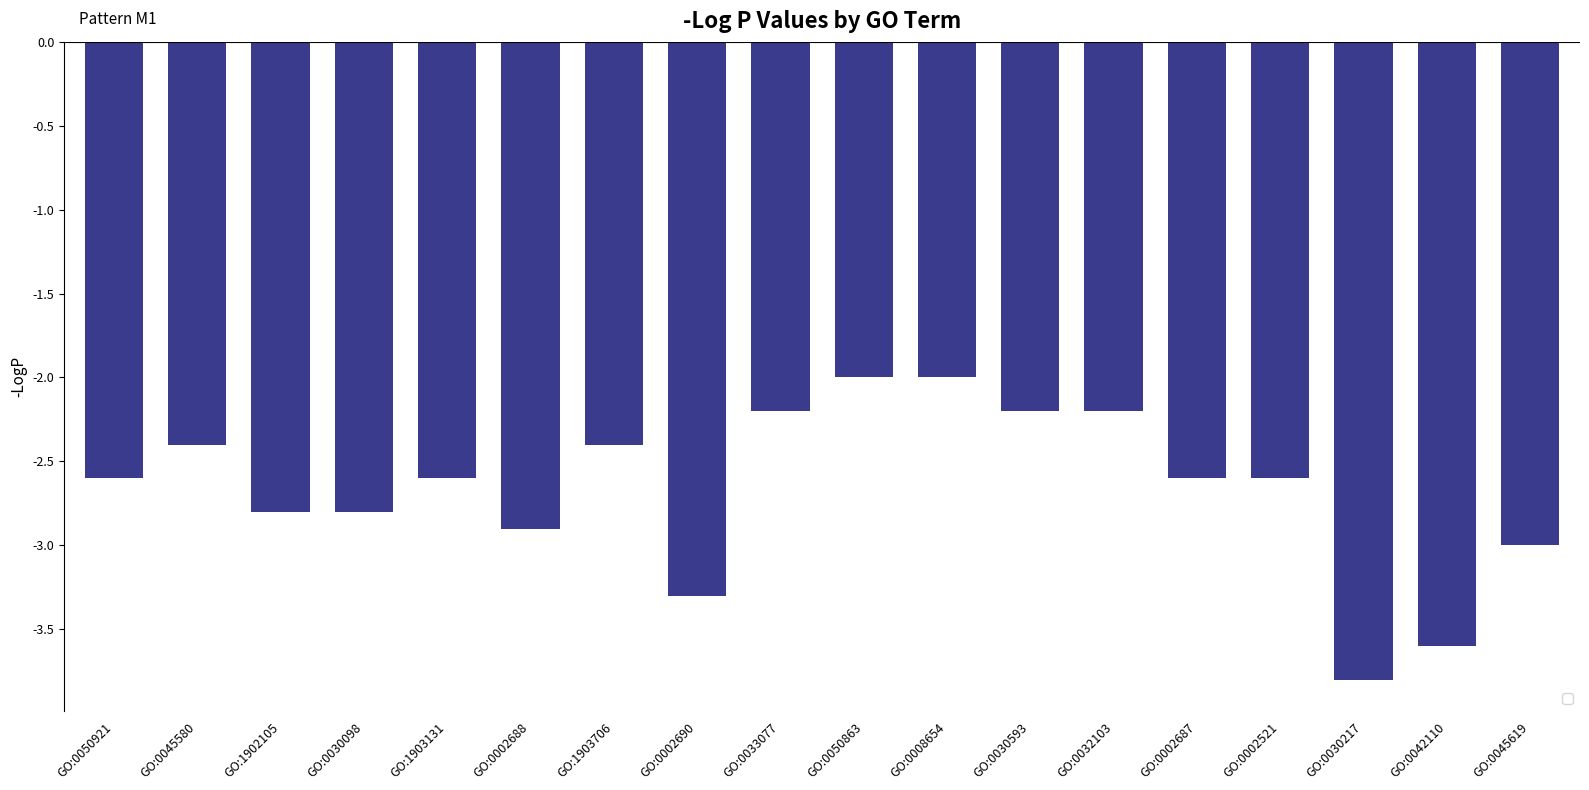

What is the label of the 8th bar from the left?

GO:0002690